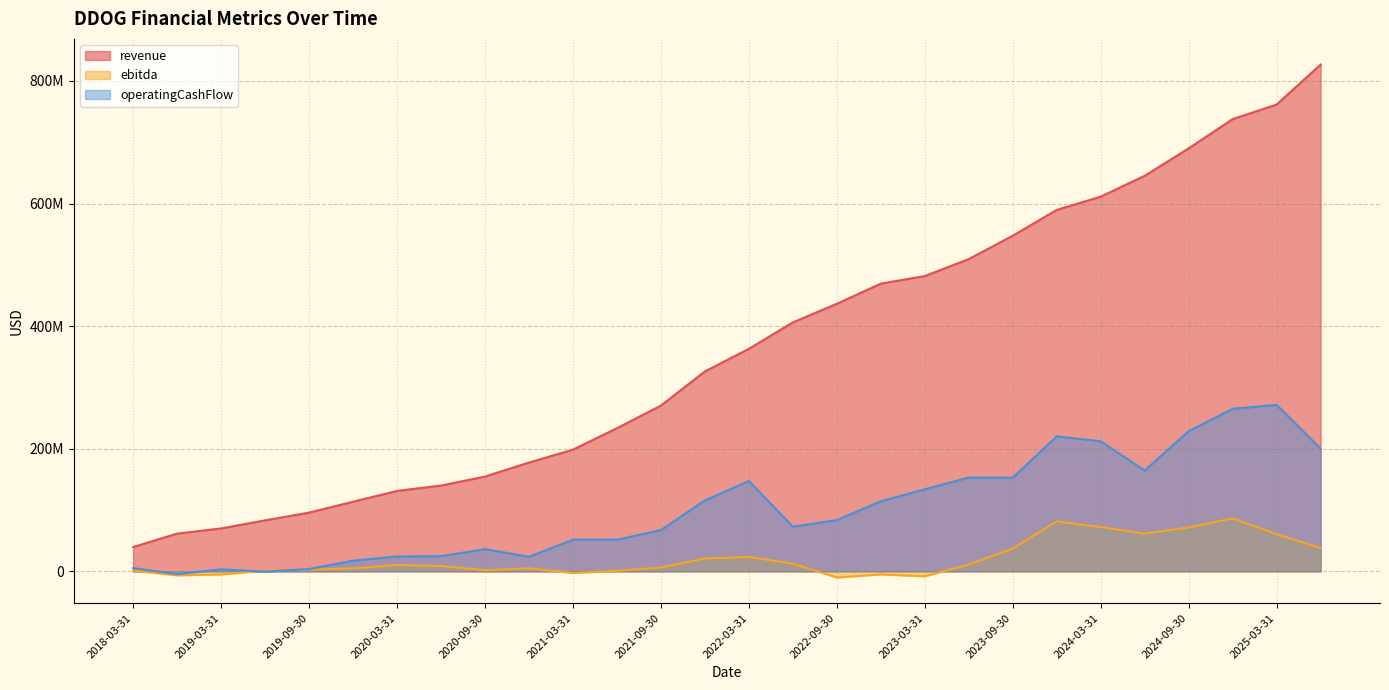

At which category is the sum across all series the highest?

2025-03-31